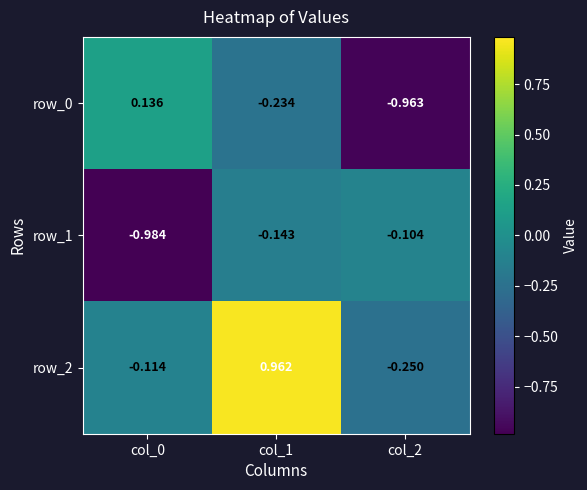

How many data points in row_0 are less than 0?

2